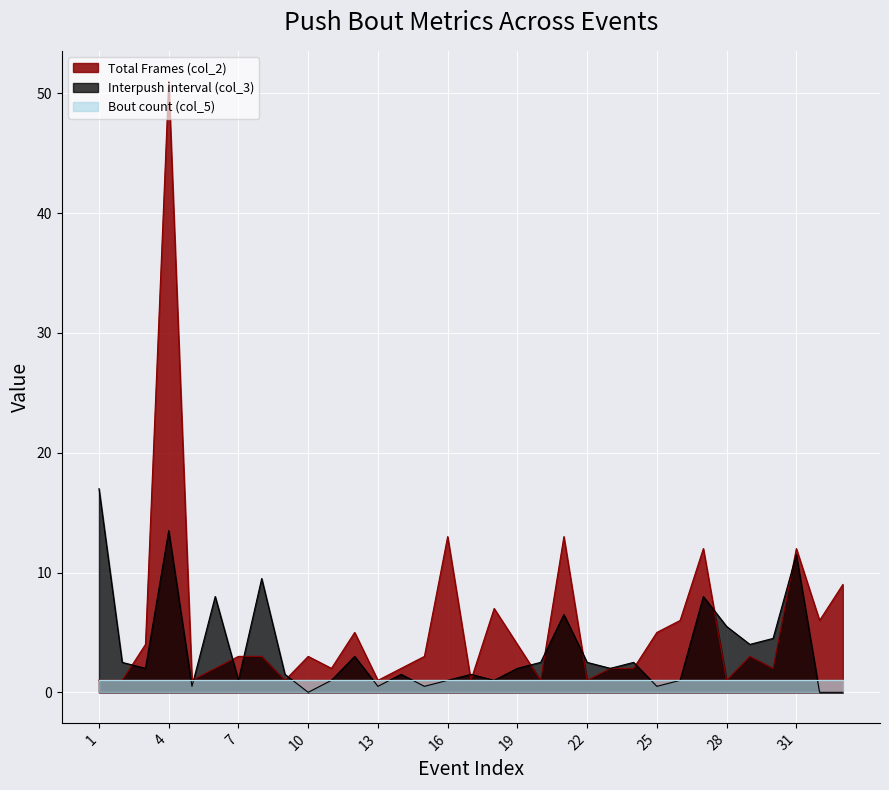

How many interior local peaks does the Interpush interval (col_3) series have?

10